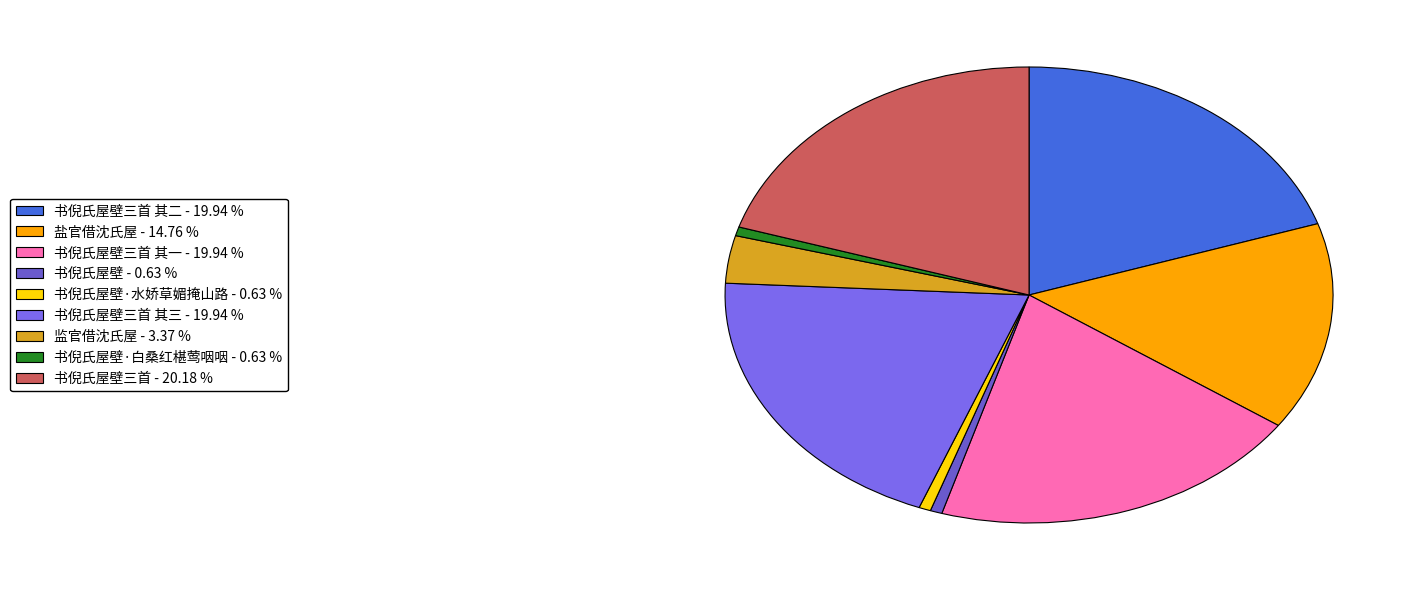

How many slices are in this pie chart?

9